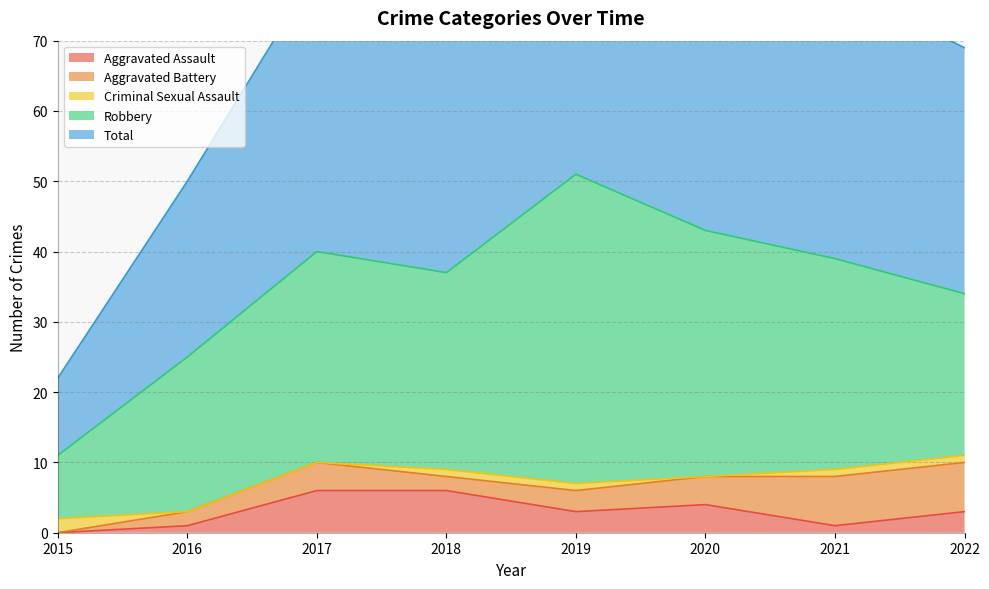

What are all the series names shown in the legend?

Aggravated Assault, Aggravated Battery, Criminal Sexual Assault, Robbery, Total